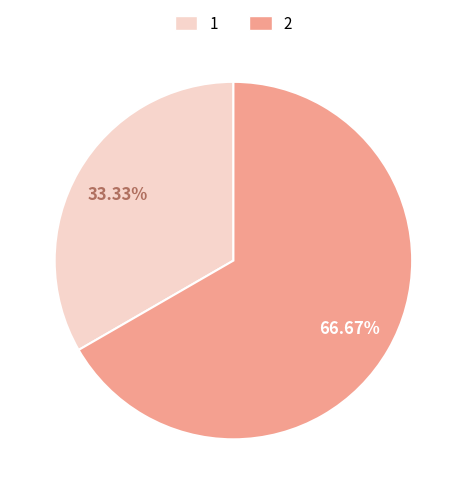

How much of the chart is everything except 2?

33.3%